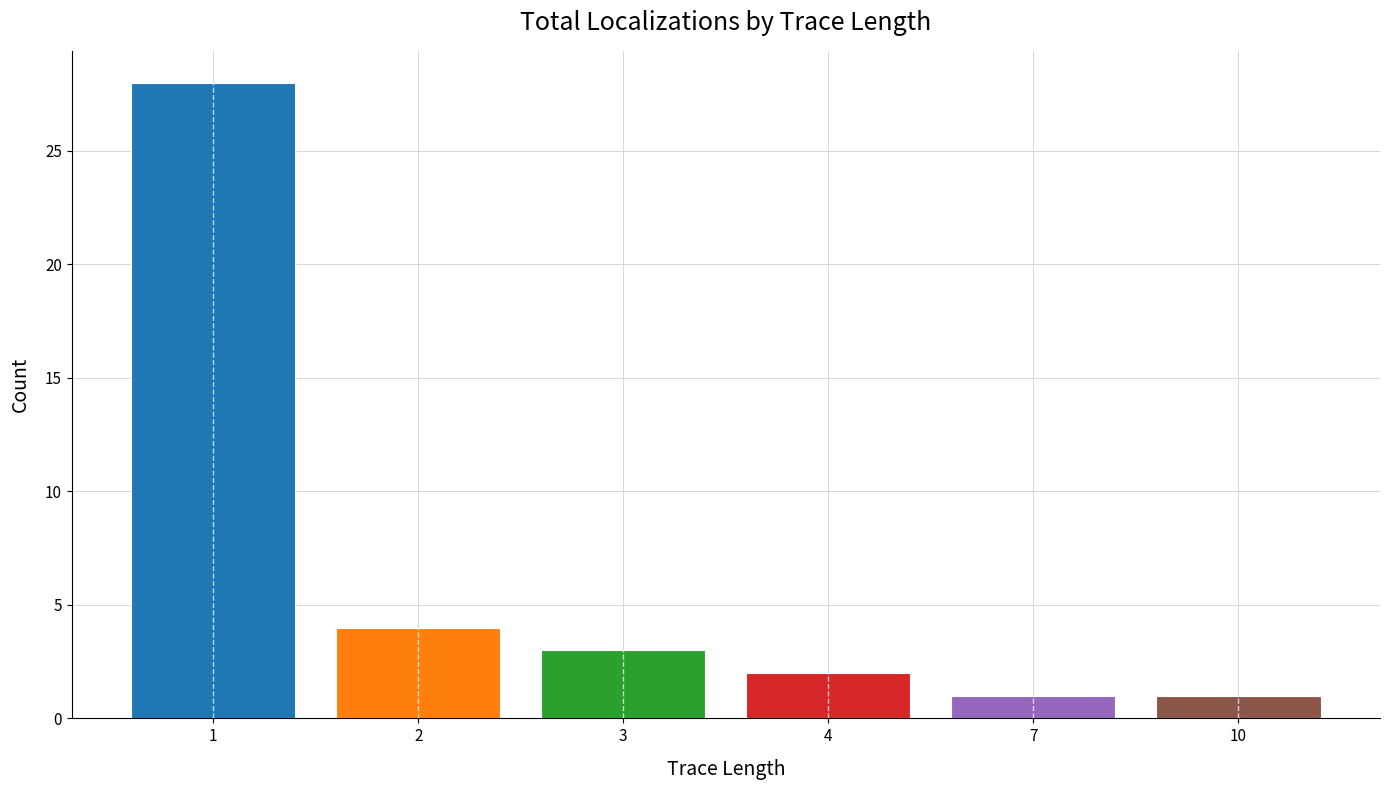

Are the bars grouped side by side (vs. stacked)?

No